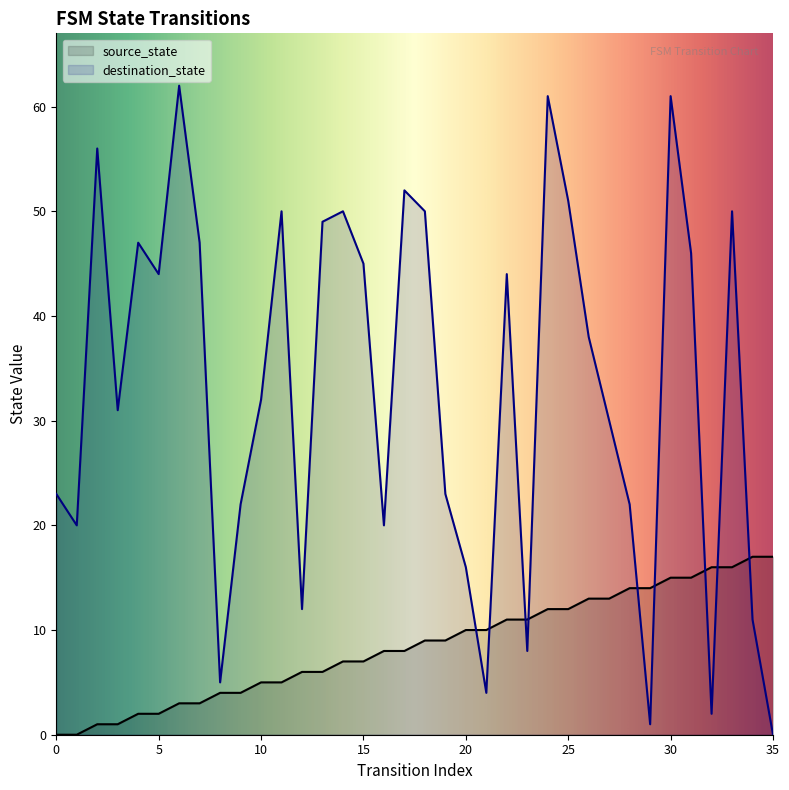

How many series are shown in this chart?

2